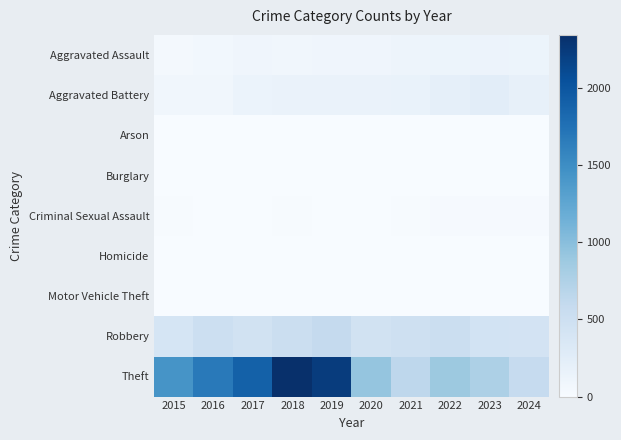

Reading left to right, transcribe all the data shown in this chart.

Aggravated Assault: 2015=46	2016=71	2017=95	2018=77	2019=98	2020=94	2021=110	2022=121	2023=130	2024=120
Aggravated Battery: 2015=82	2016=82	2017=142	2018=152	2019=148	2020=150	2021=163	2022=202	2023=244	2024=187
Arson: 2015=3	2016=0	2017=0	2018=1	2019=1	2020=1	2021=2	2022=5	2023=2	2024=1
Burglary: 2015=0	2016=0	2017=2	2018=0	2019=1	2020=0	2021=1	2022=0	2023=0	2024=1
Criminal Sexual Assault: 2015=12	2016=8	2017=8	2018=11	2019=8	2020=3	2021=14	2022=24	2023=22	2024=19
Homicide: 2015=0	2016=1	2017=1	2018=1	2019=2	2020=3	2021=4	2022=6	2023=2	2024=3
Motor Vehicle Theft: 2015=1	2016=4	2017=2	2018=1	2019=1	2020=3	2021=2	2022=2	2023=6	2024=2
Robbery: 2015=395	2016=510	2017=446	2018=520	2019=591	2020=450	2021=484	2022=521	2023=439	2024=424
Theft: 2015=1429	2016=1676	2017=1896	2018=2342	2019=2230	2020=930	2021=642	2022=880	2023=766	2024=585